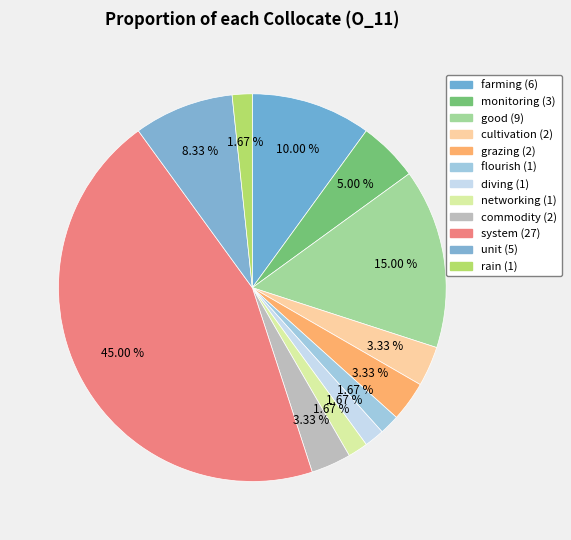

Does any single category account for the majority?

No